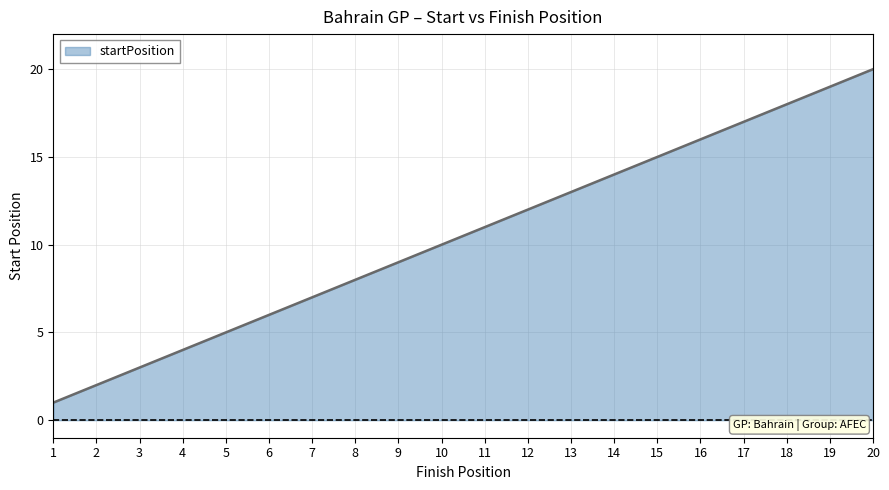

True or false: the data shows 15 at 15.

True